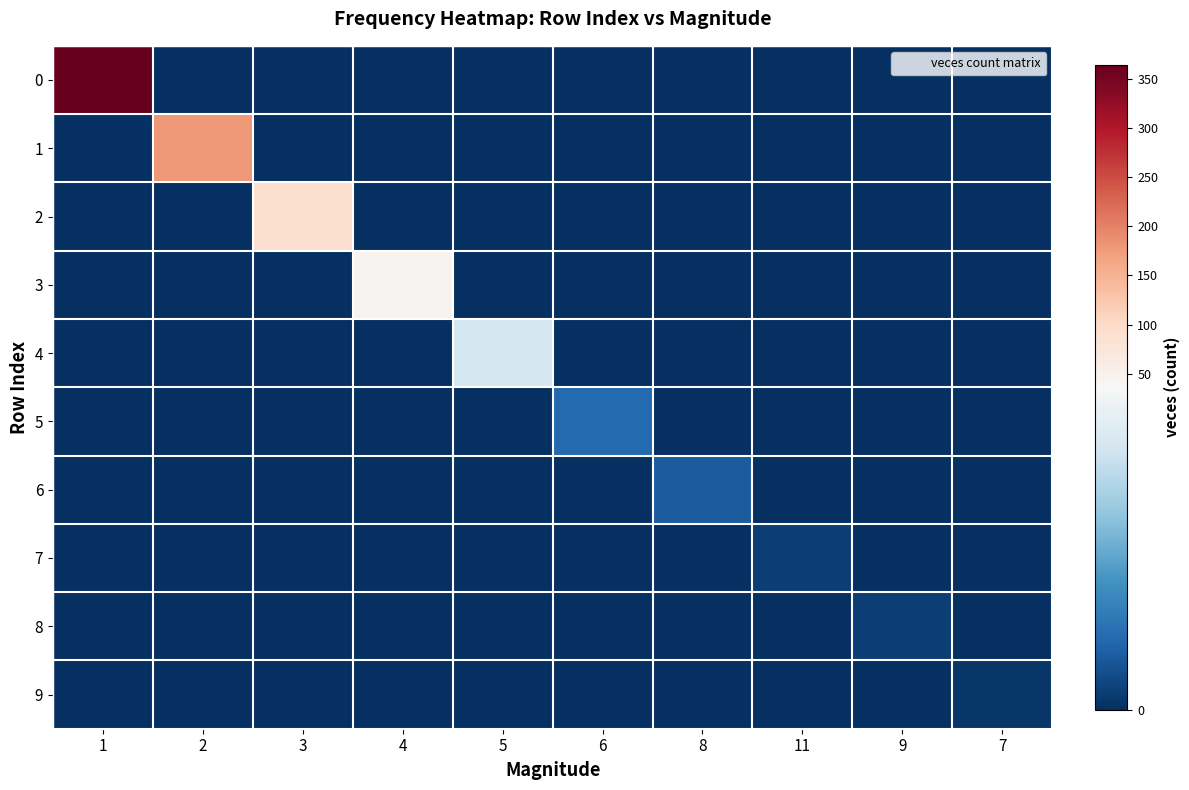

At 5, list the series in order from smallest to largest.

0, 1, 2, 3, 5, 6, 7, 8, 9, 4